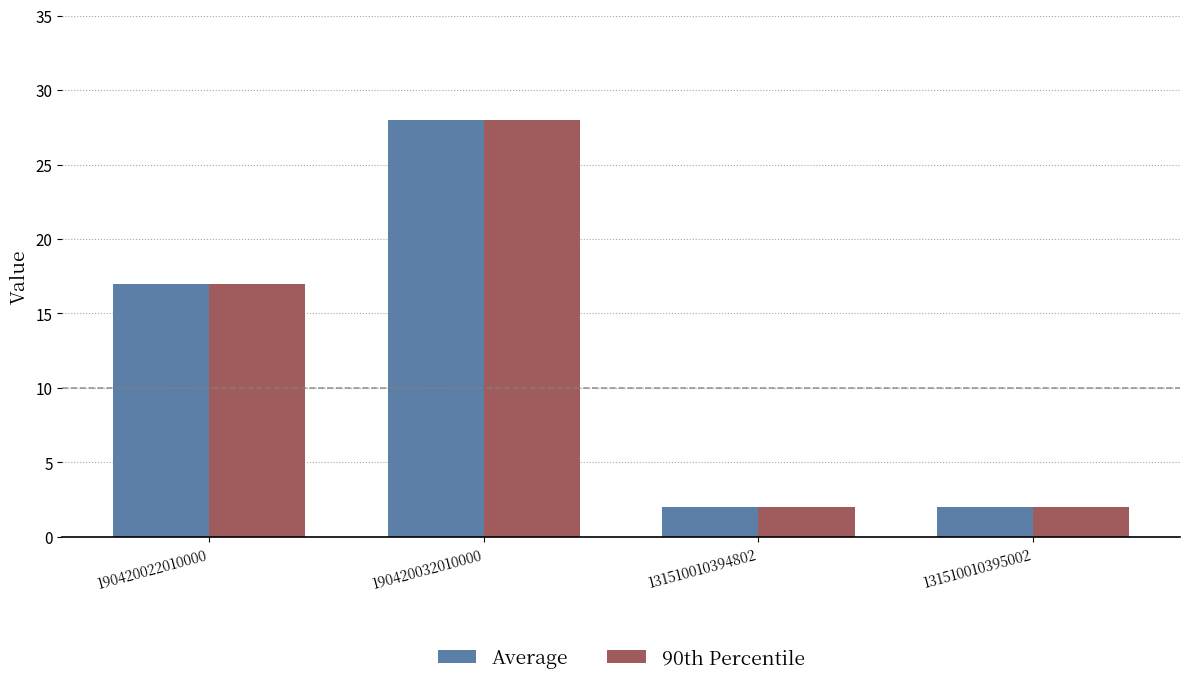

The value of 90th Percentile at 190420022010000 is 17. True or false?

True